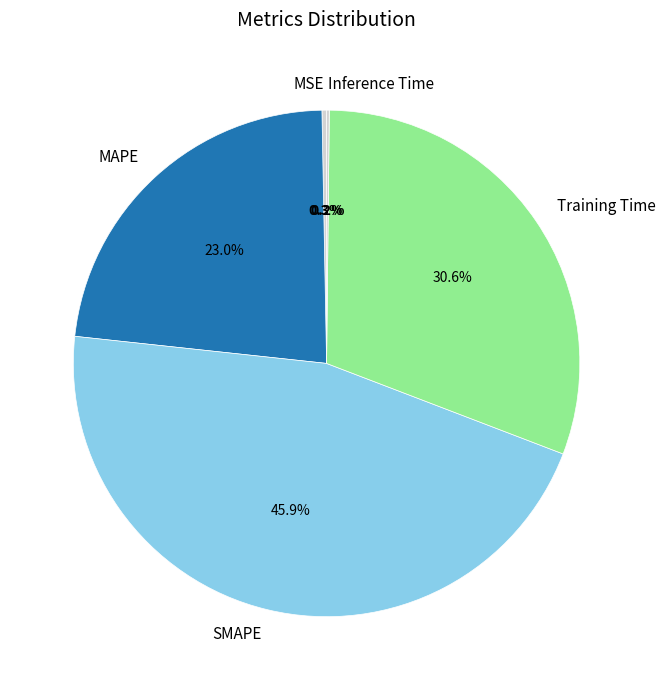

True or false: SMAPE accounts for 46% of the total.

True